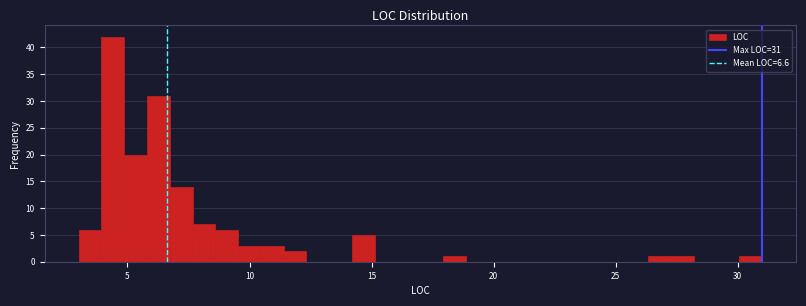

Read against the x-axis, roughly where is the centre of the tallest bar?

4.5